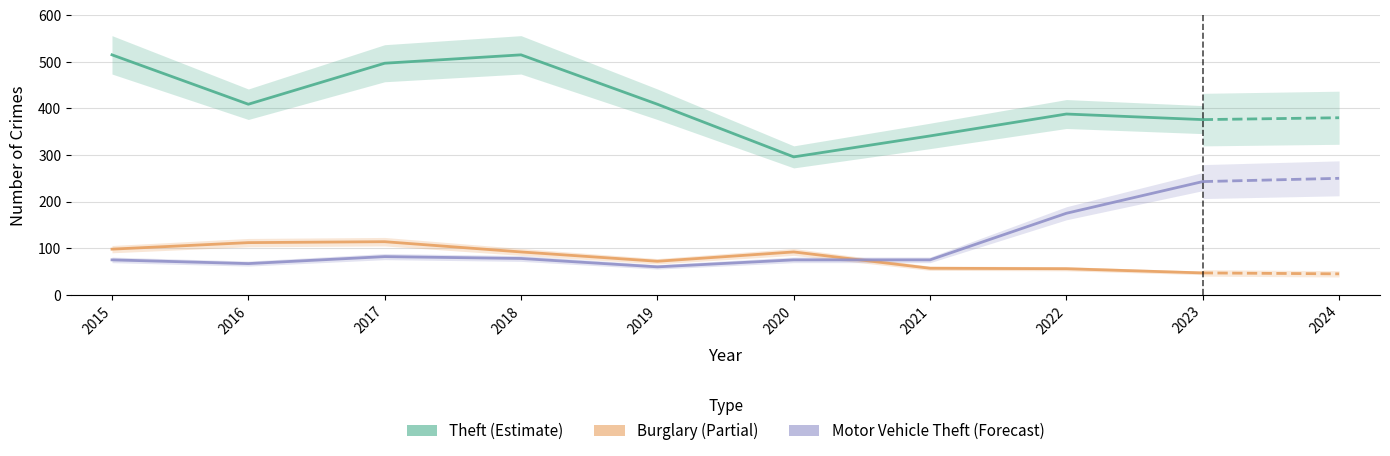

How many intersections are there between Motor Vehicle Theft and Burglary?

1